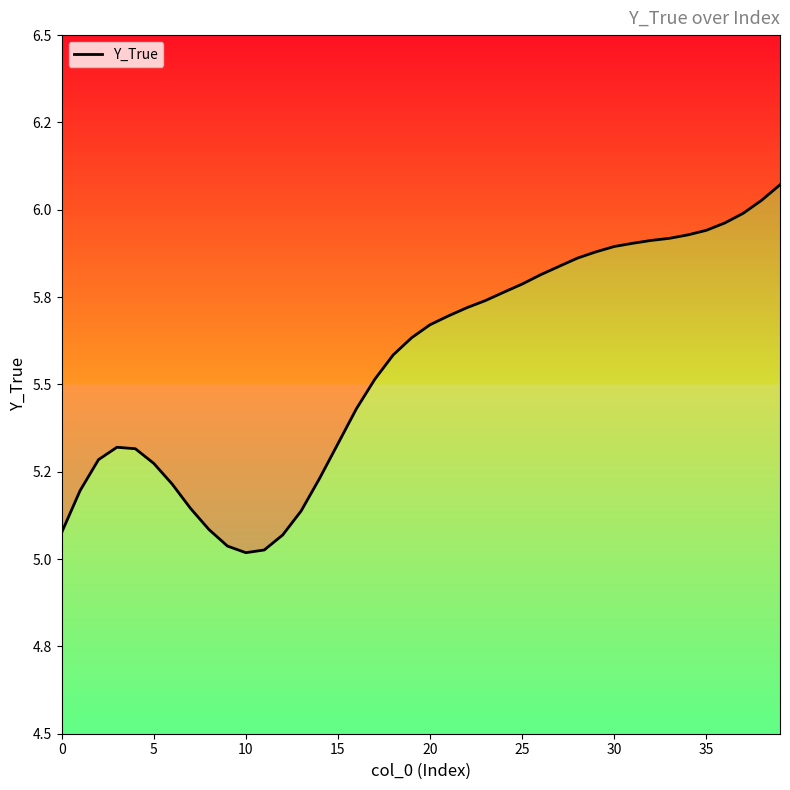

What is the greatest value displayed?

6.1